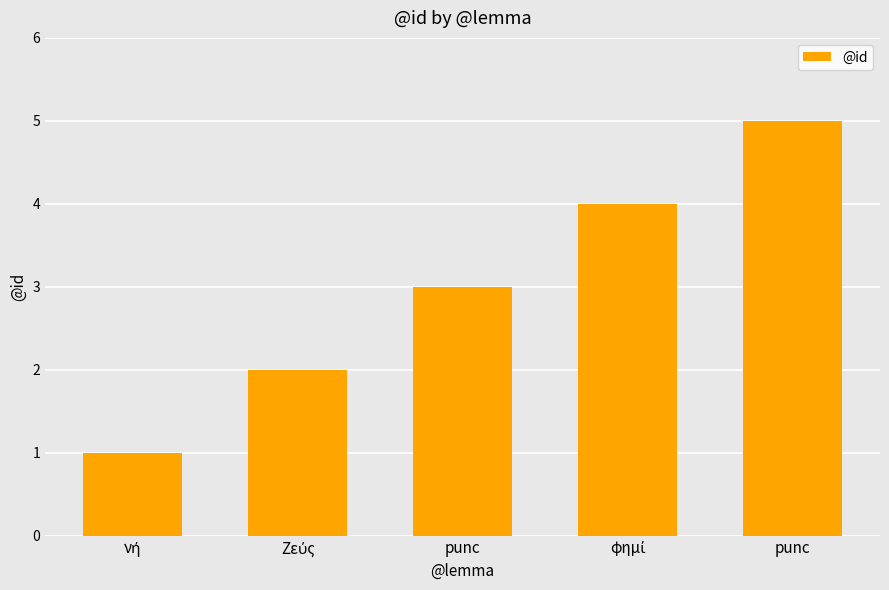

What is the label of the 1st bar from the right?

punc